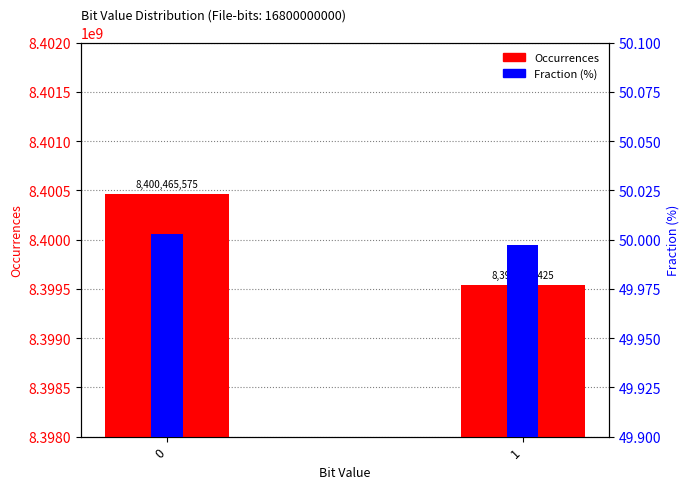

List the labels in order of Occurrences value, largest first.

0, 1